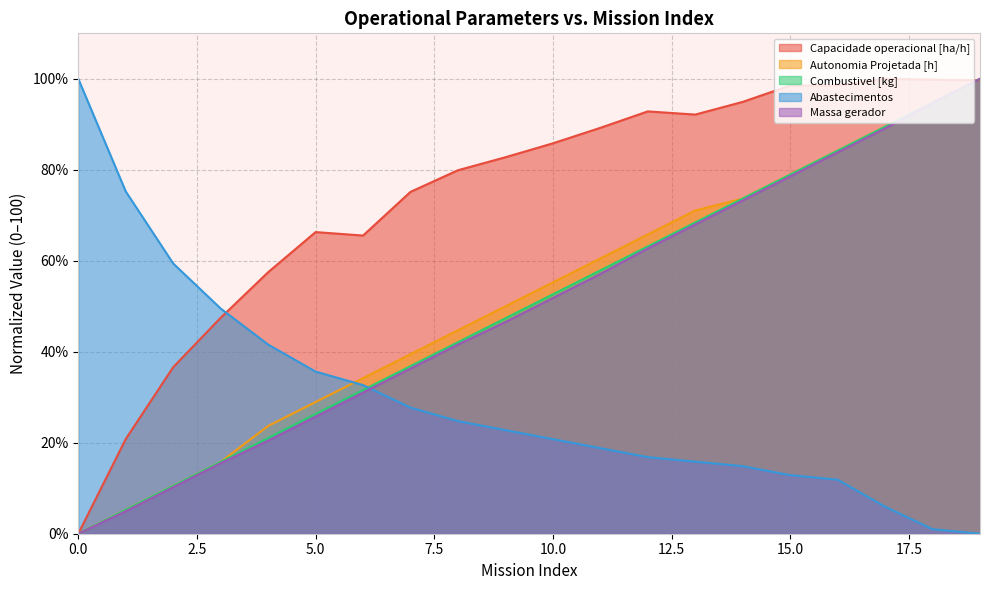

What is the difference between the Autonomia Projetada [h] values at 4 and 0?

23.7